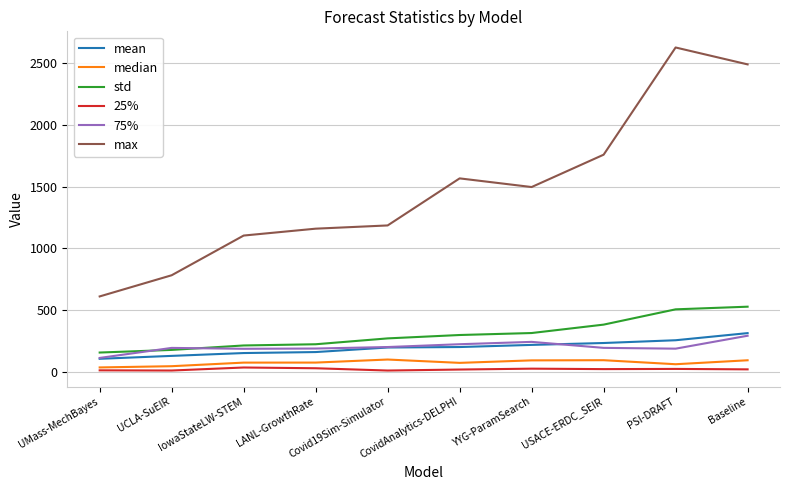

What are all the series names shown in the legend?

mean, median, std, 25%, 75%, max